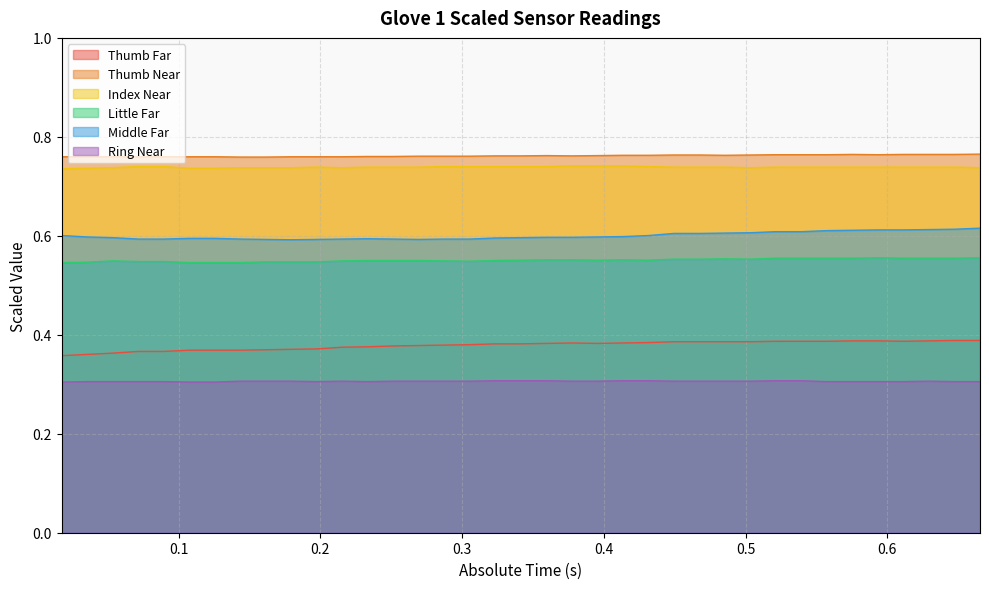

True or false: Thumb Near has more than 2 interior local peaks.

False